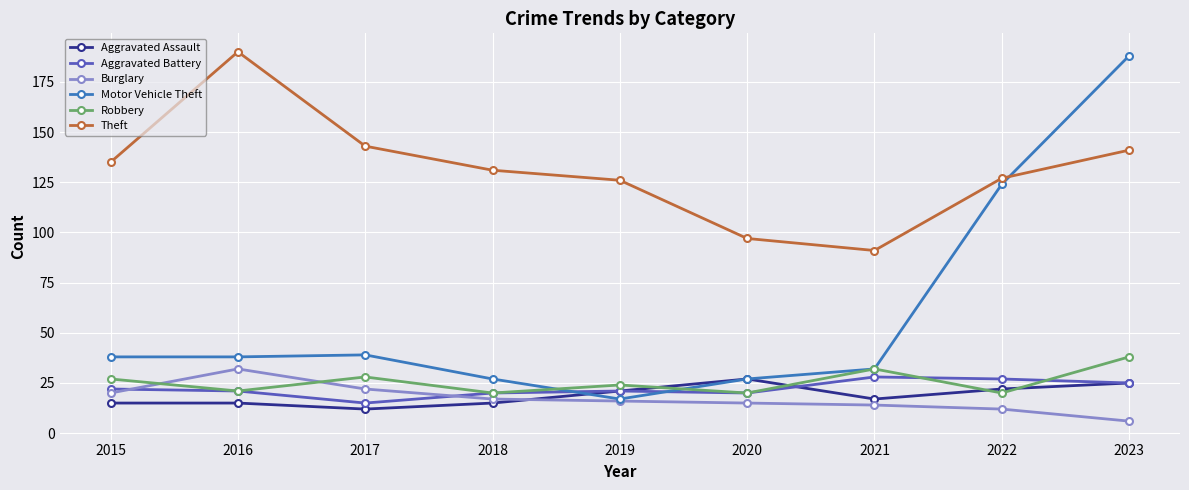

Between which two adjacent categories do Theft and Motor Vehicle Theft first intersect?

2022 and 2023